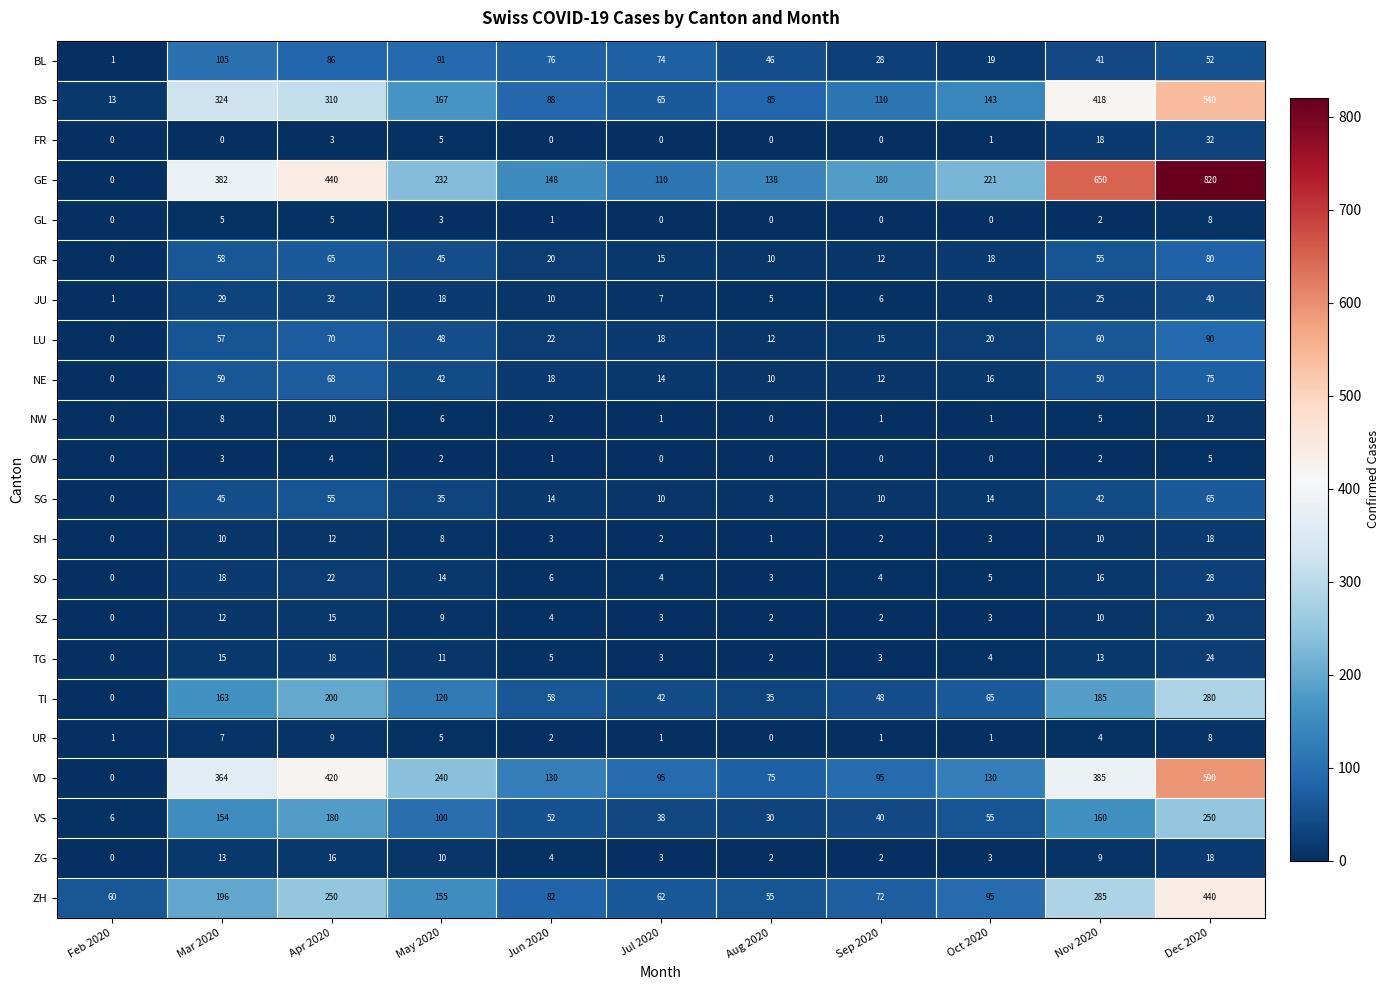

At which category is the sum across all series the highest?

Dec 2020